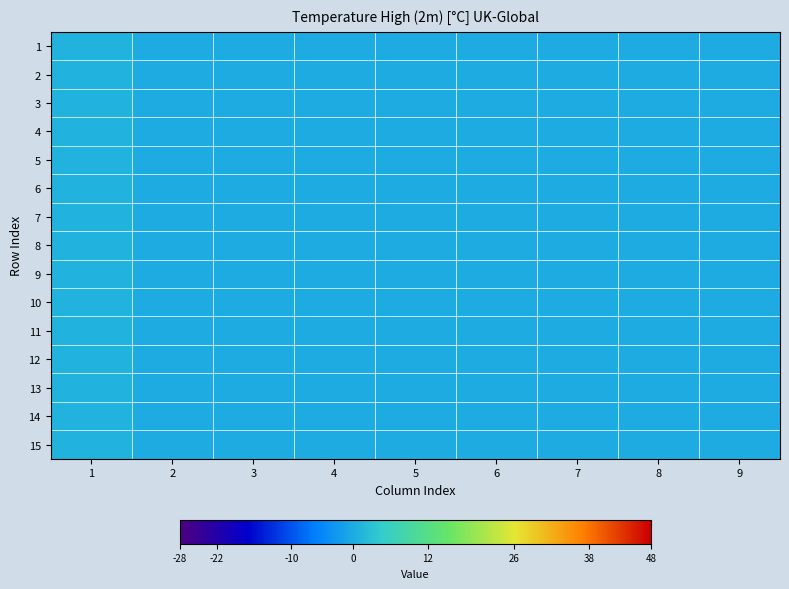

Reading left to right, extract all data points from this chart.

1: 1=1	2=0	3=0	4=0	5=0	6=0	7=0	8=0	9=0
2: 1=1	2=0	3=0	4=0	5=0	6=0	7=0	8=0	9=0
3: 1=1	2=0	3=0	4=0	5=0	6=0	7=0	8=0	9=0
4: 1=1	2=0	3=0	4=0	5=0	6=0	7=0	8=0	9=0
5: 1=1	2=0	3=0	4=0	5=0	6=0	7=0	8=0	9=0
6: 1=1	2=0	3=0	4=0	5=0	6=0	7=0	8=0	9=0
7: 1=1	2=0	3=0	4=0	5=0	6=0	7=0	8=0	9=0
8: 1=1	2=0	3=0	4=0	5=0	6=0	7=0	8=0	9=0
9: 1=1	2=0	3=0	4=0	5=0	6=0	7=0	8=0	9=0
10: 1=1	2=0	3=0	4=0	5=0	6=0	7=0	8=0	9=0
11: 1=1	2=0	3=0	4=0	5=0	6=0	7=0	8=0	9=0
12: 1=1	2=0	3=0	4=0	5=0	6=0	7=0	8=0	9=0
13: 1=1	2=0	3=0	4=0	5=0	6=0	7=0	8=0	9=0
14: 1=1	2=0	3=0	4=0	5=0	6=0	7=0	8=0	9=0
15: 1=1	2=0	3=0	4=0	5=0	6=0	7=0	8=0	9=0